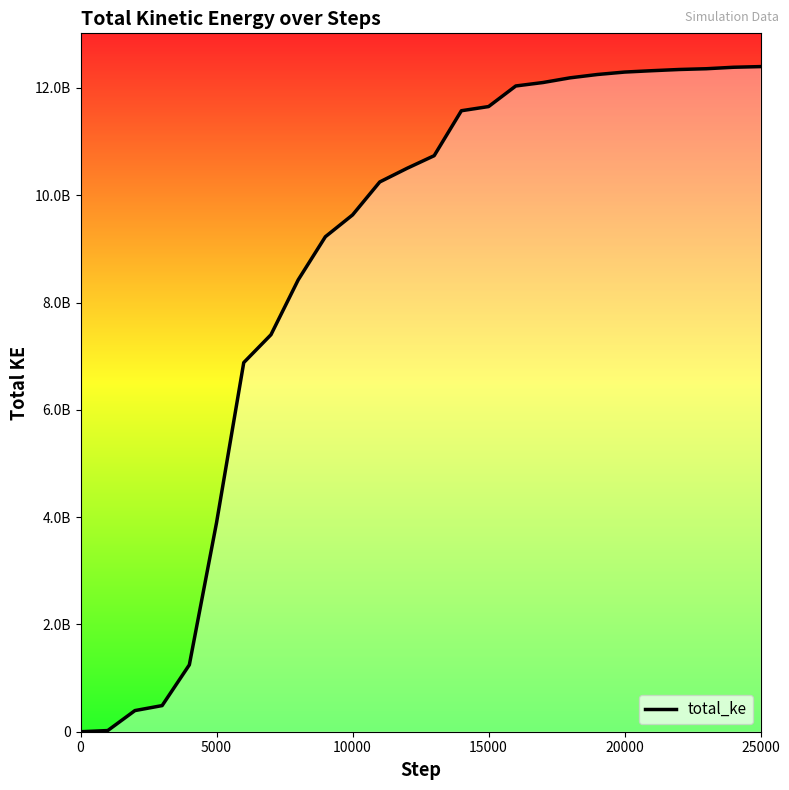

At which category does the chart reach its peak across all series?

25000